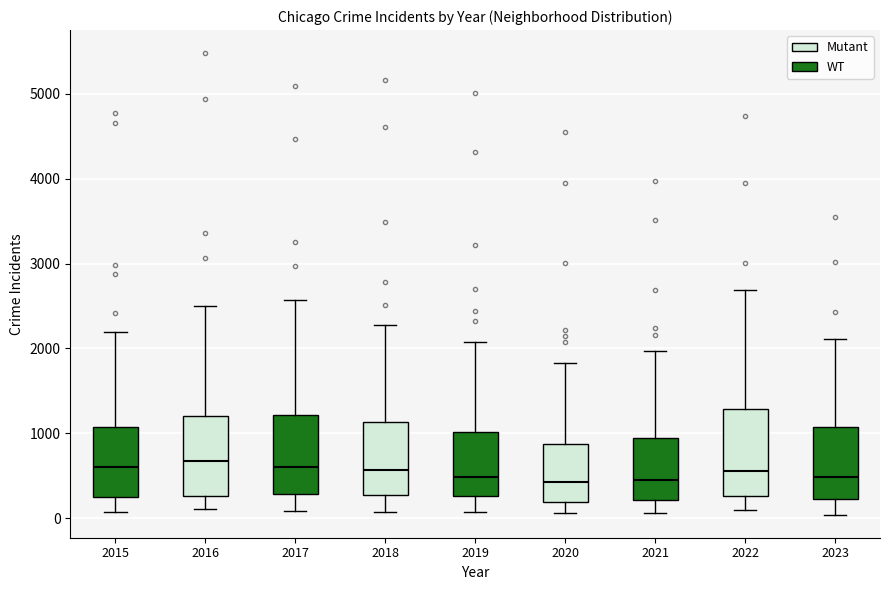

Reading left to right, read every box against the y-axis: the position of its median line, the range the box covers, and the ends of its whiskers. The values are not printed on the chart, so give them approximately, as read against the axis.

2015: median 600, box 300 to 1100, whiskers 100 to 2200
2016: median 700, box 300 to 1200, whiskers 100 to 2500
2017: median 600, box 300 to 1200, whiskers 100 to 2600
2018: median 600, box 300 to 1100, whiskers 100 to 2300
2019: median 500, box 300 to 1000, whiskers 100 to 2100
2020: median 400, box 200 to 900, whiskers 100 to 1800
2021: median 500, box 200 to 900, whiskers 100 to 2000
2022: median 600, box 300 to 1300, whiskers 100 to 2700
2023: median 500, box 200 to 1100, whiskers 0 to 2100